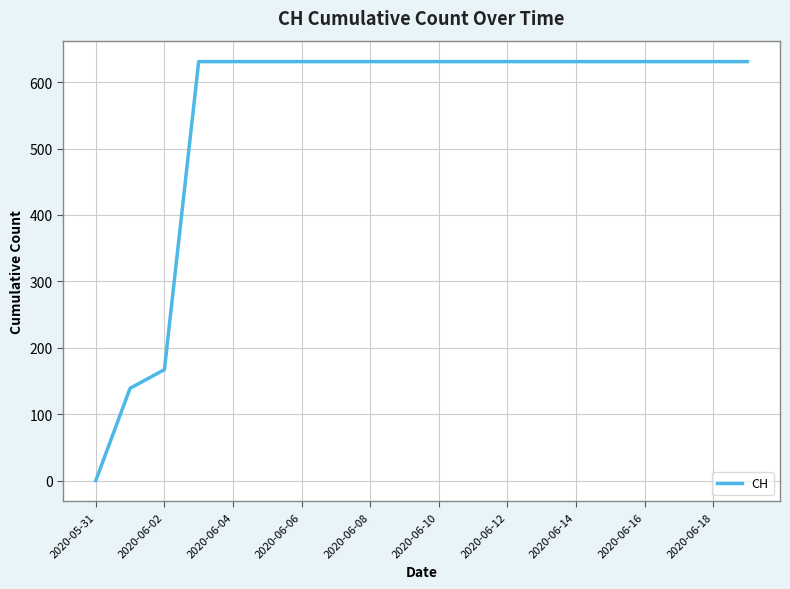

Does the chart display data point markers on the line(s)?

No